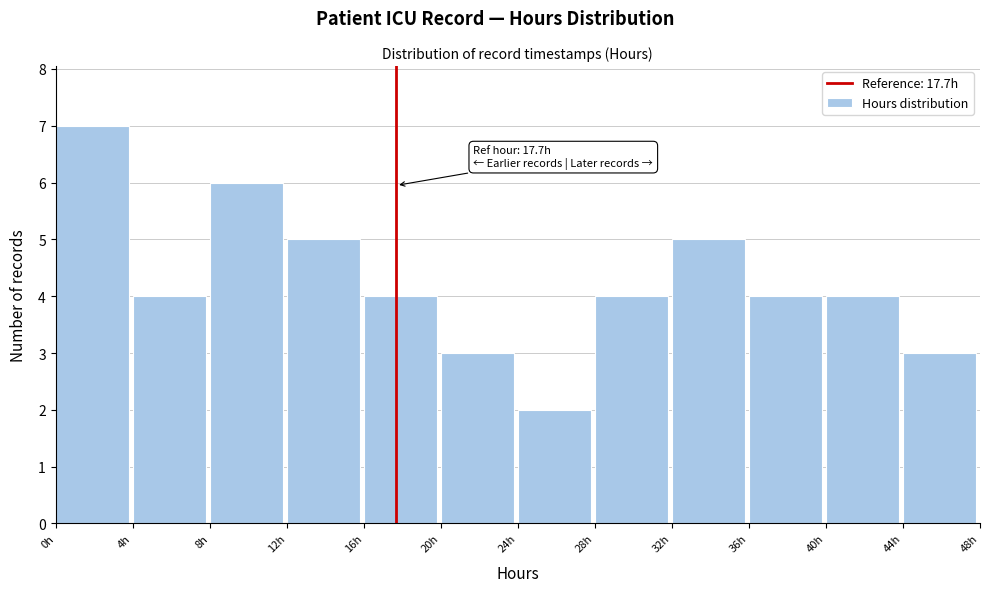

Over which range of the x-axis is the bar tallest?

0 to 4